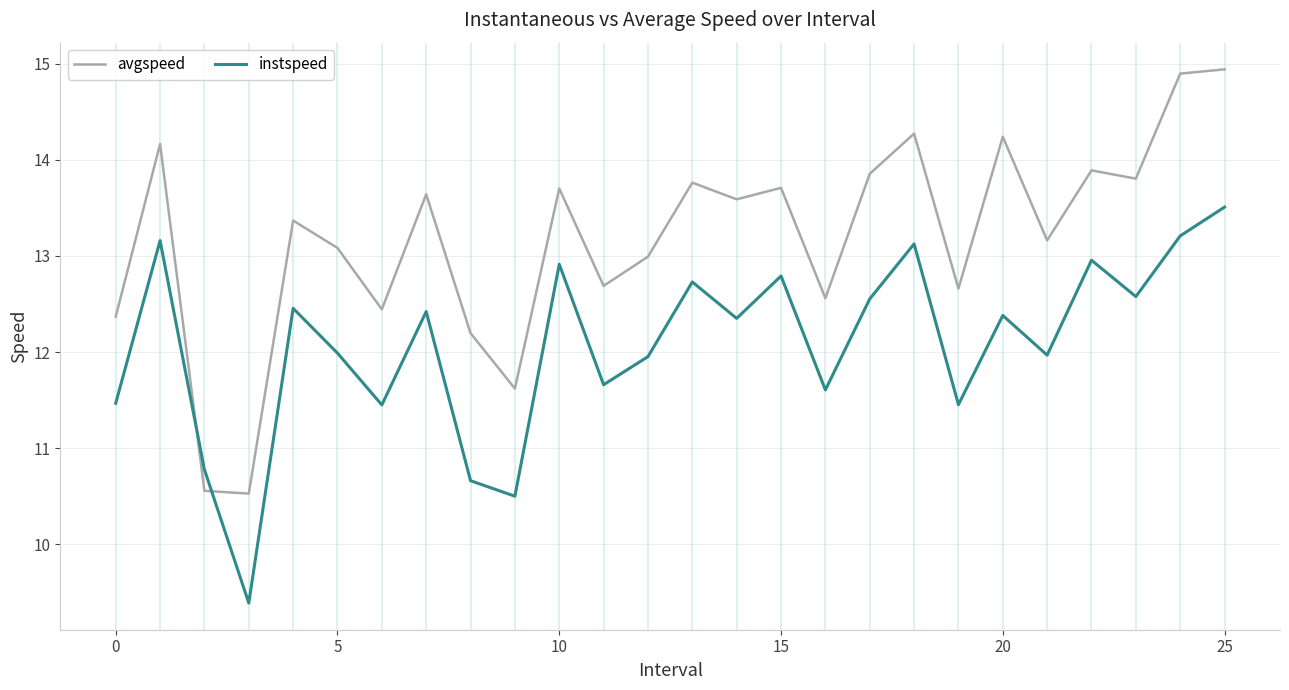

List the series in order of their overall mean, lowest first.

instspeed, avgspeed